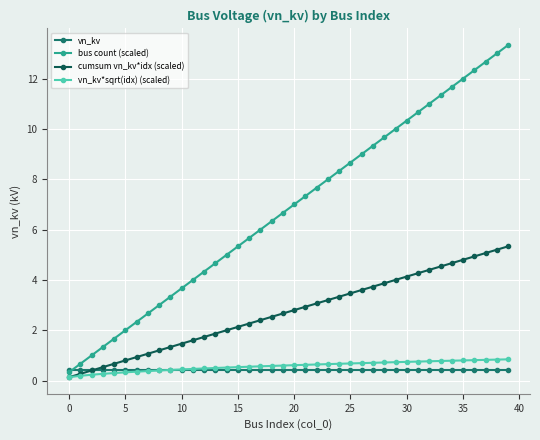

Which series has the widest spread of values?

bus count (scaled)